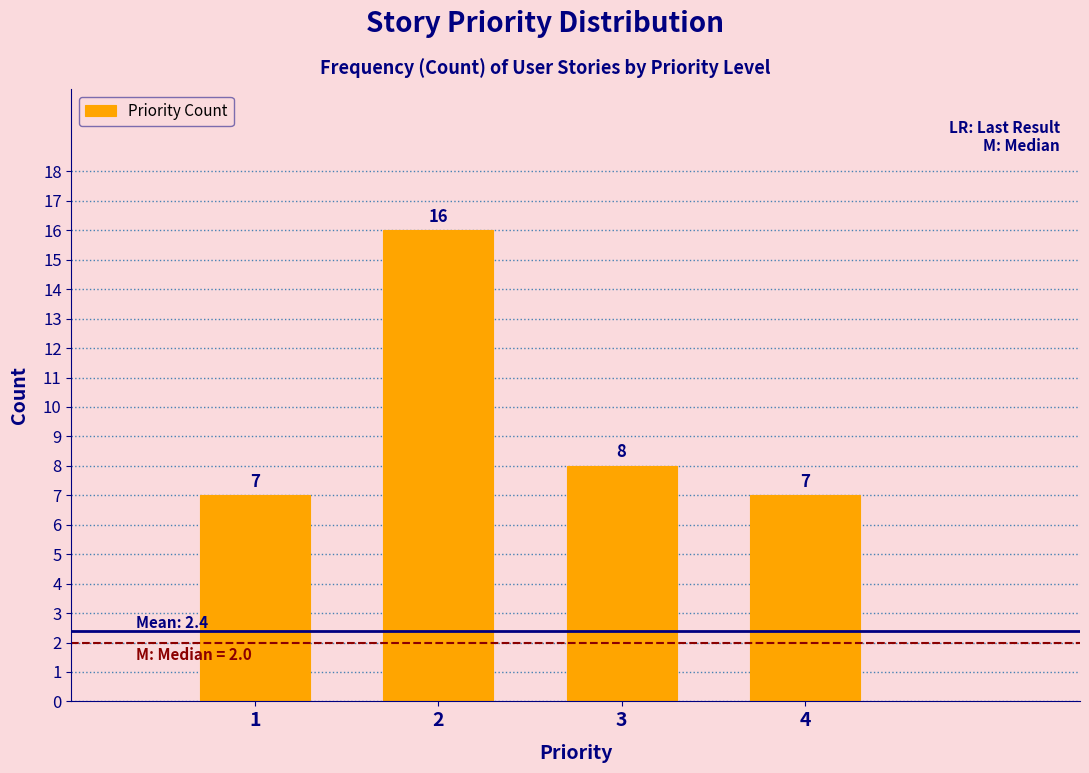

Reading right to left, extract all data points from this chart.

4=7	3=8	2=16	1=7